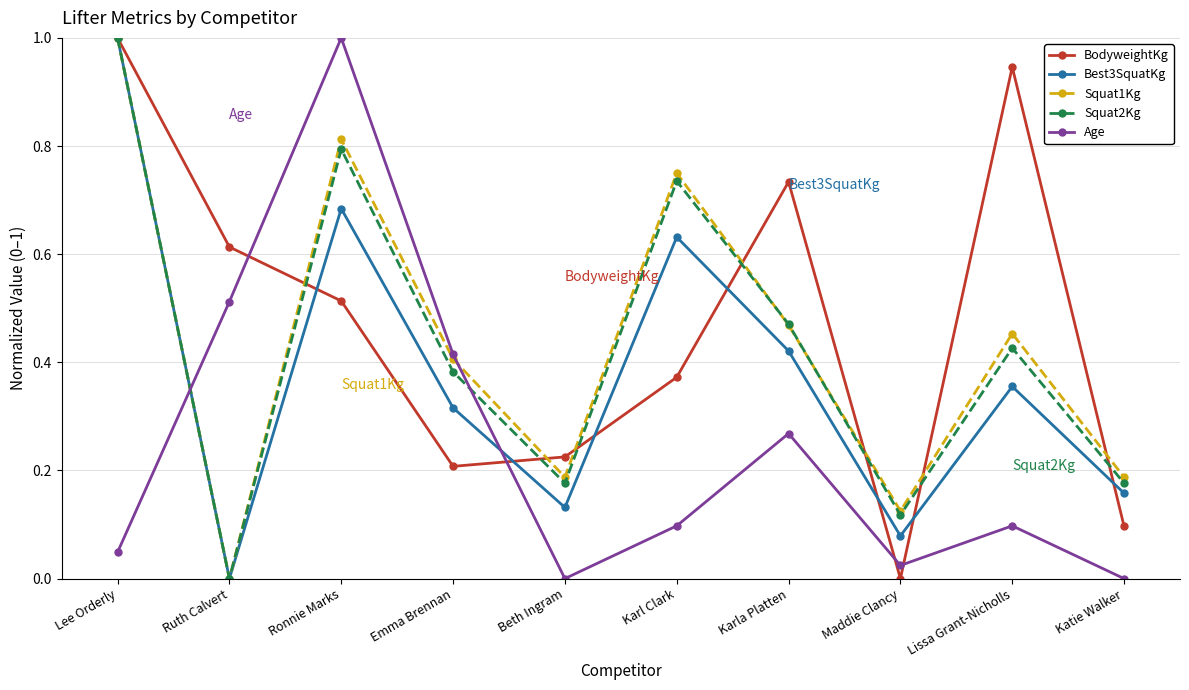

At which category does Squat2Kg reach its first local peak?

Ronnie Marks